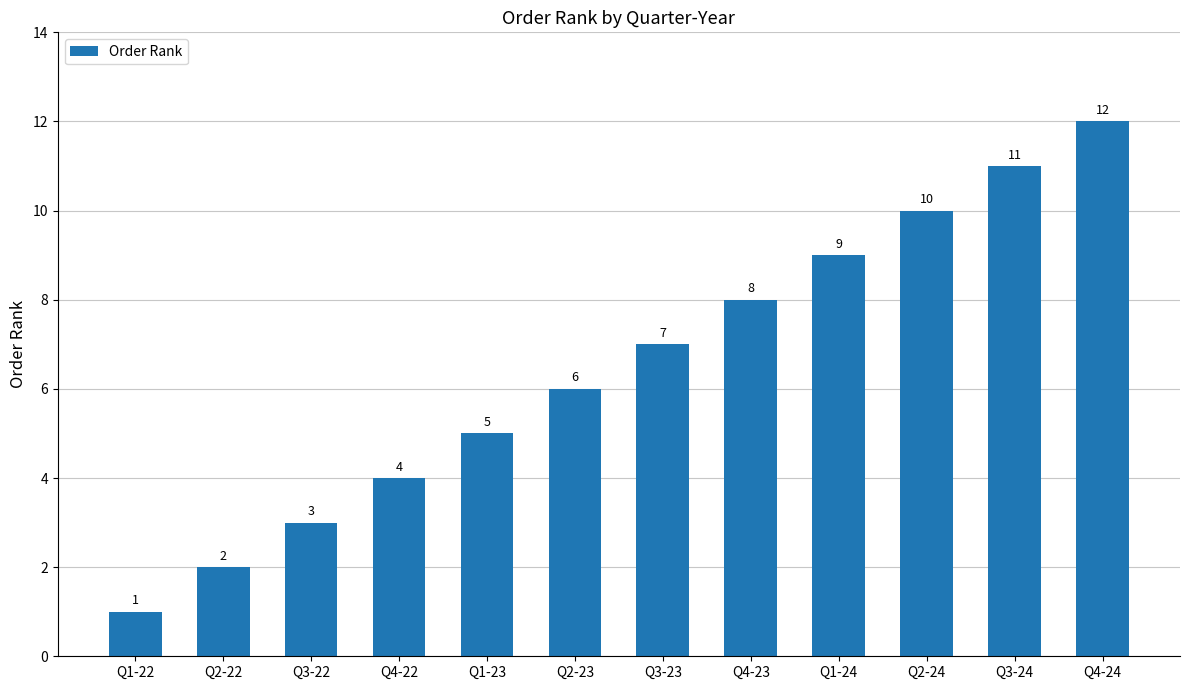

Between Q1-24 and Q4-24, which is larger?

Q4-24